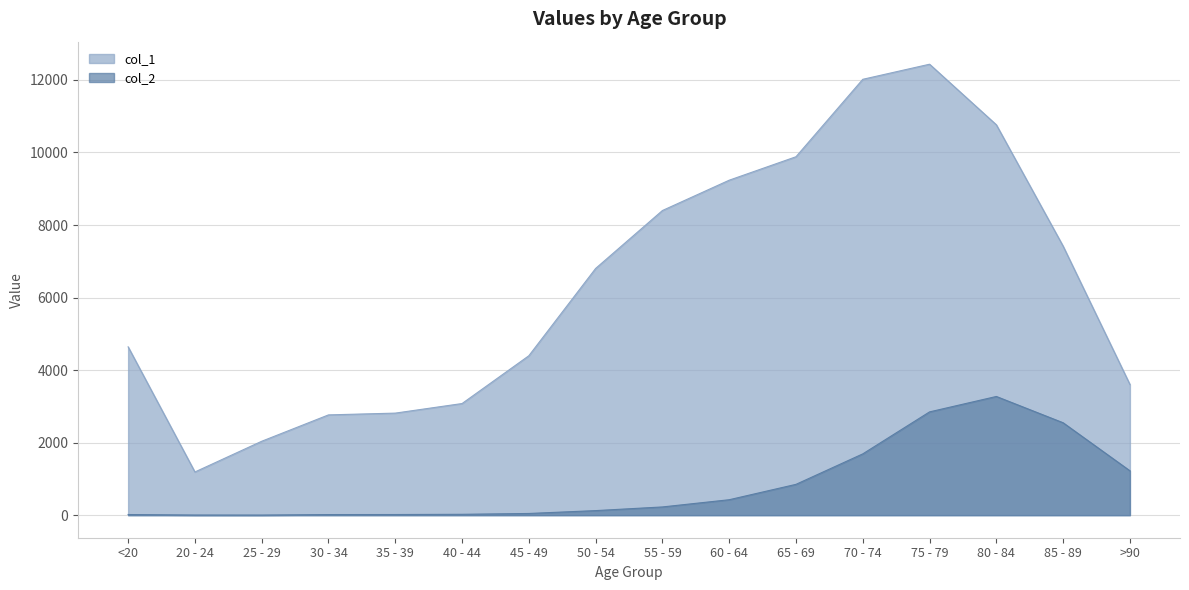

The value of col_1 at 60 - 64 is 9236. True or false?

True